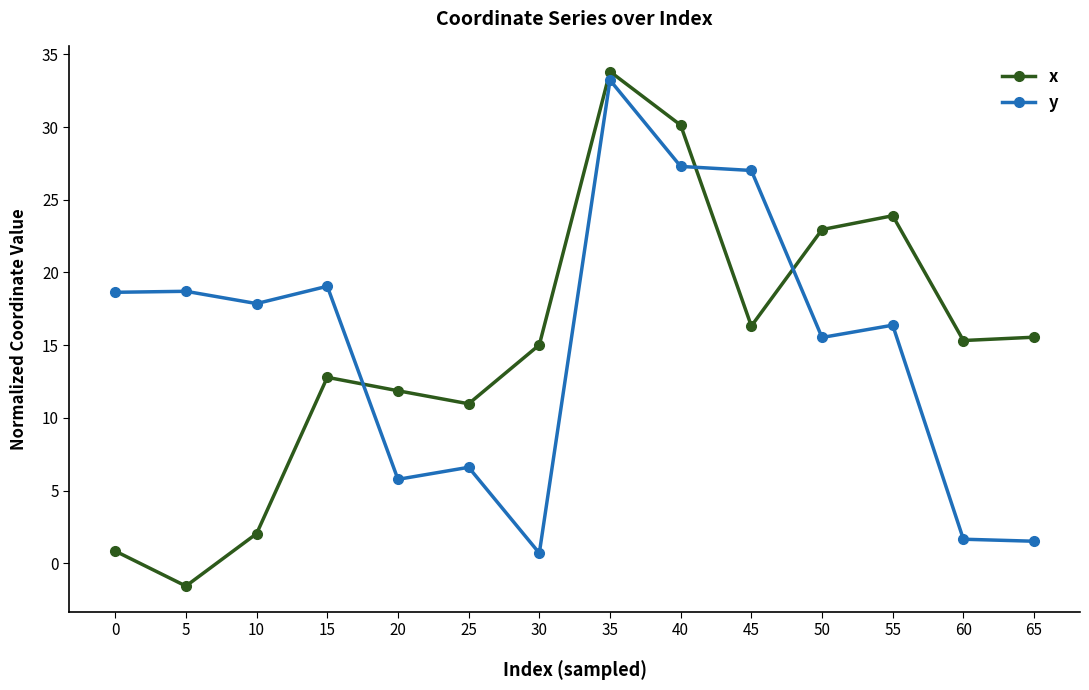

Rank the series at 5 from highest to lowest value.

y, x